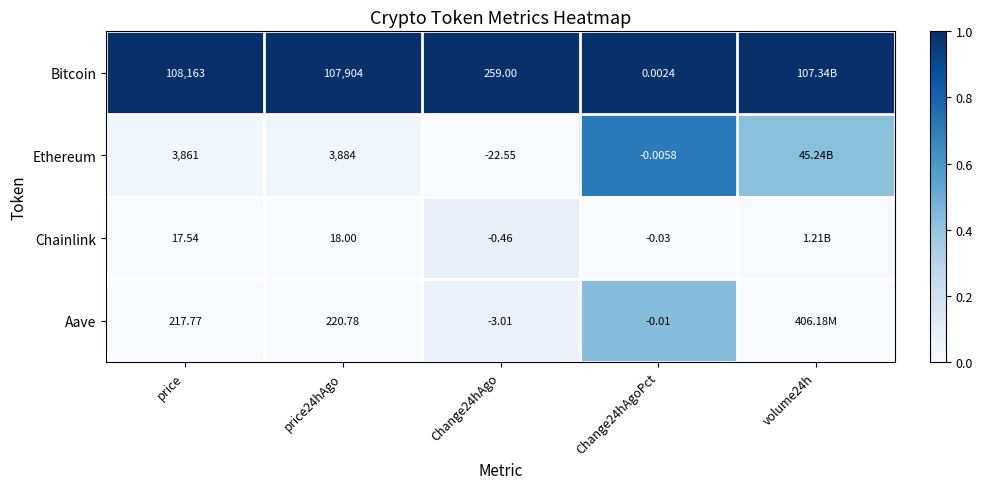

Rank the series at Change24hAgoPct from highest to lowest value.

Bitcoin, Ethereum, Aave, Chainlink